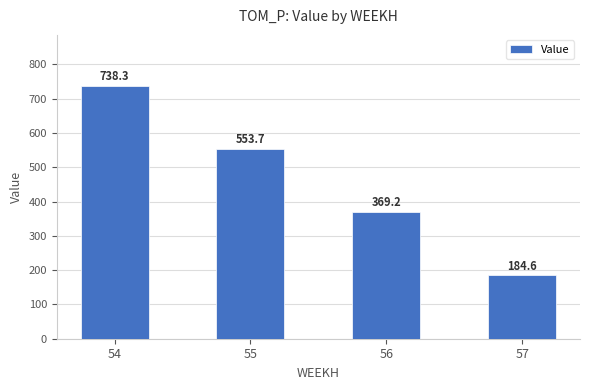

Are the bars horizontal?

No